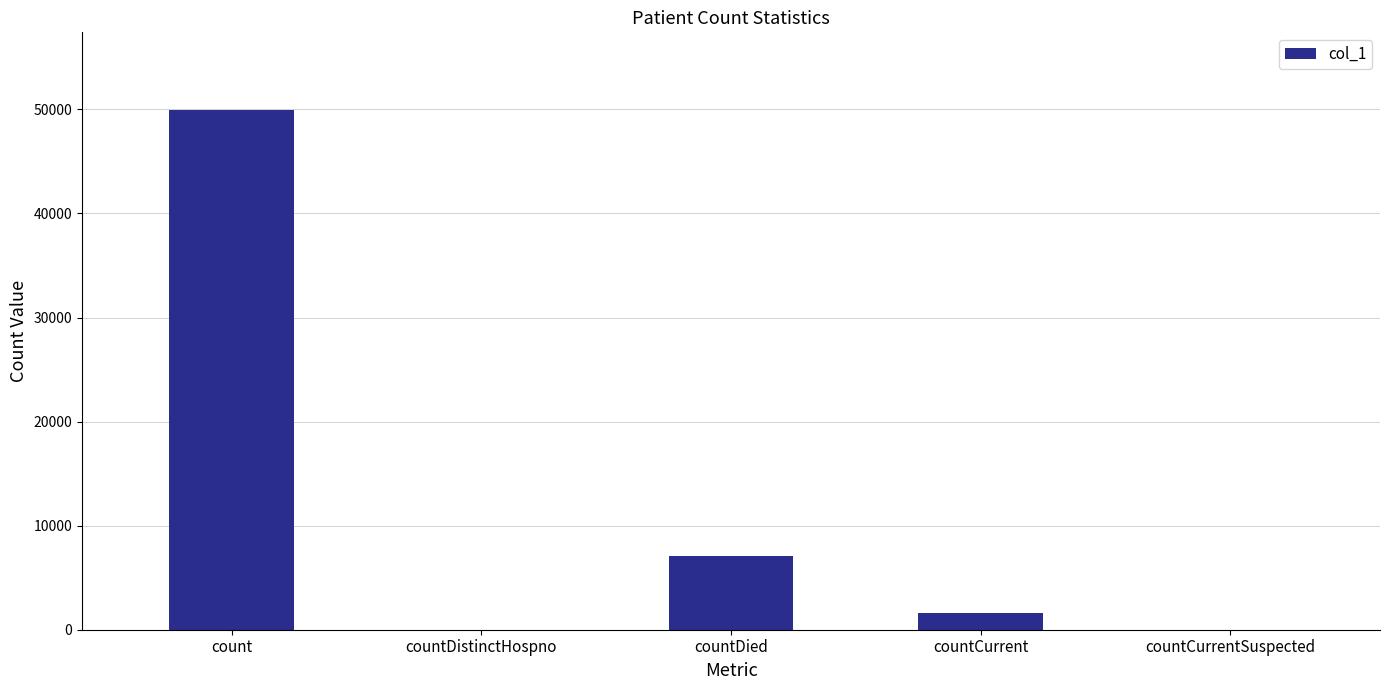

The value at countCurrentSuspected is 0. True or false?

True